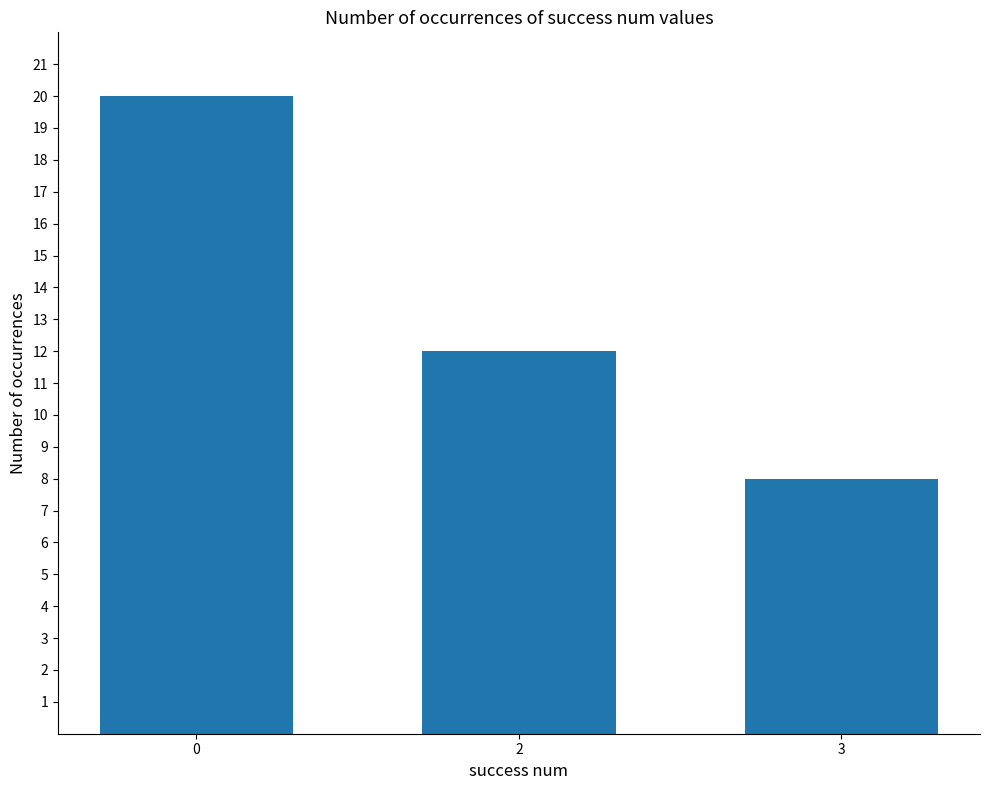

How many values are between 8 and 20?

3